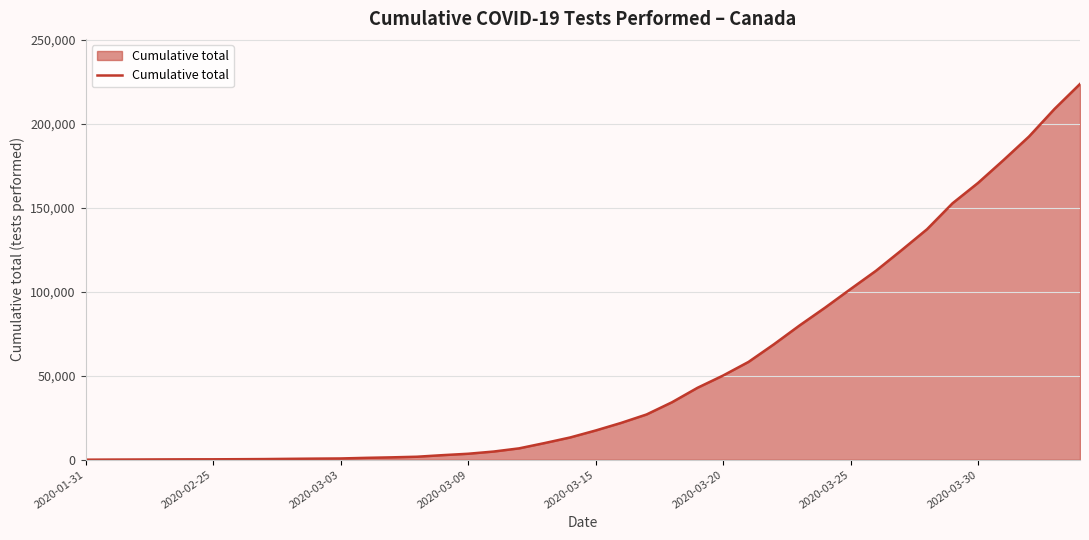

What is the greatest value displayed?

223618